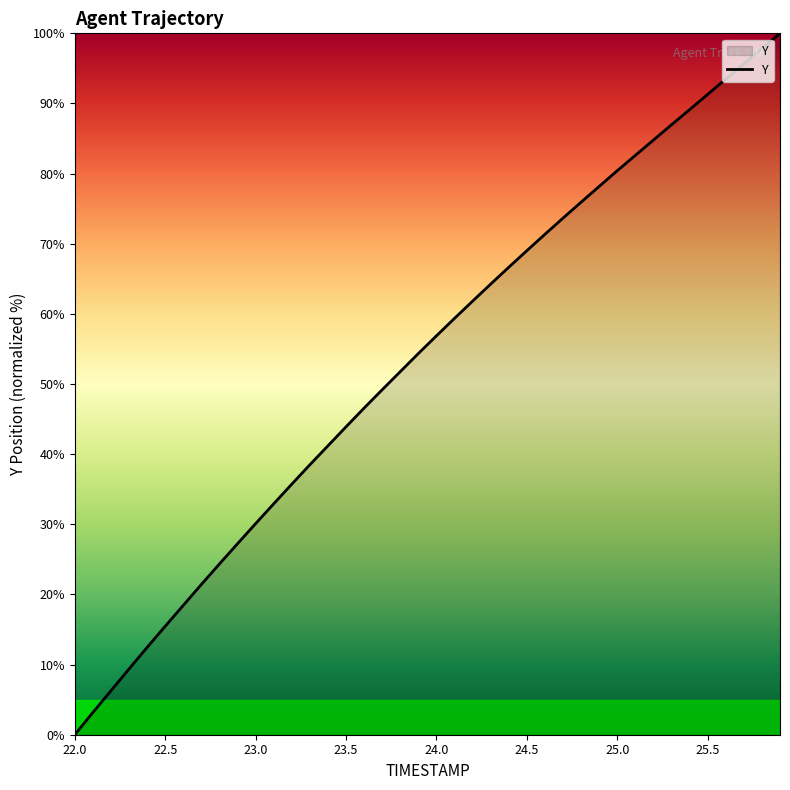

What is the difference between the maximum and minimum values?

100.0